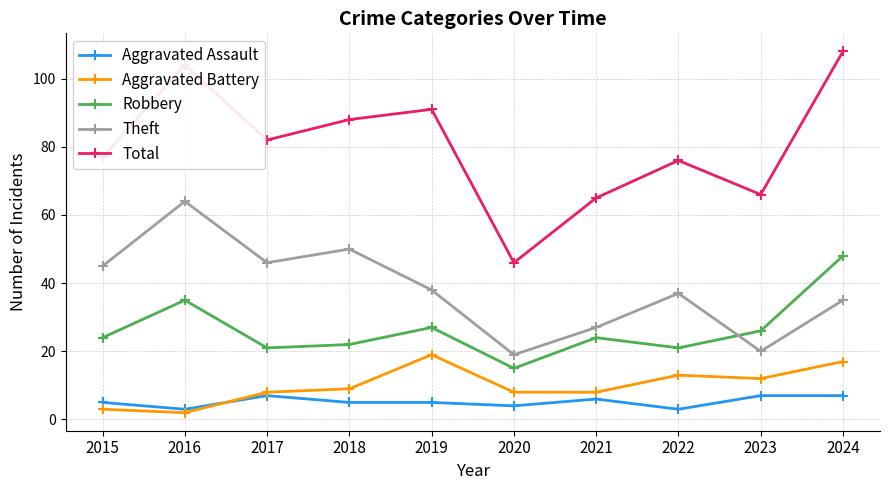

What is the total value across all series at 2019?

180